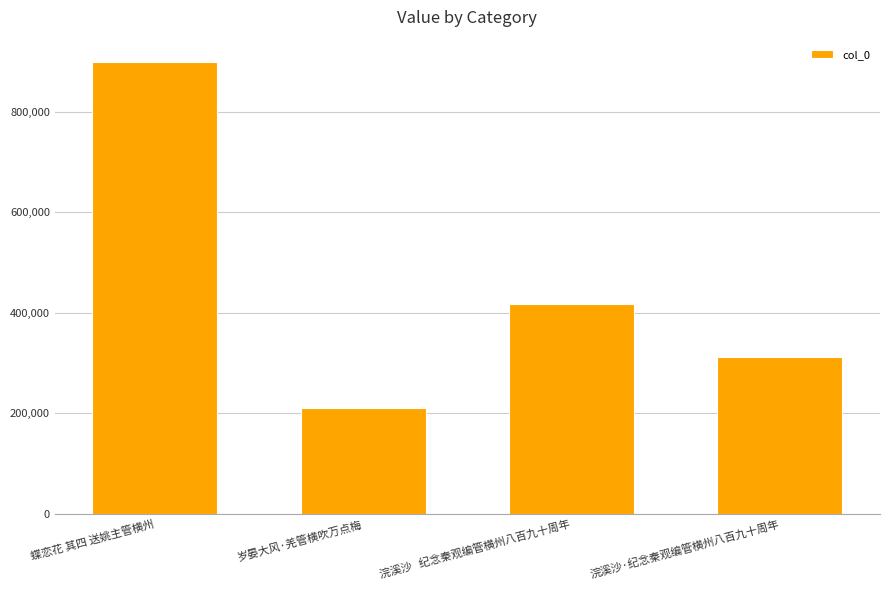

What is the difference between the values at 浣溪沙·纪念秦观编管横州八百九十周年 and 岁晏大风·羌管横吹万点梅?

103029